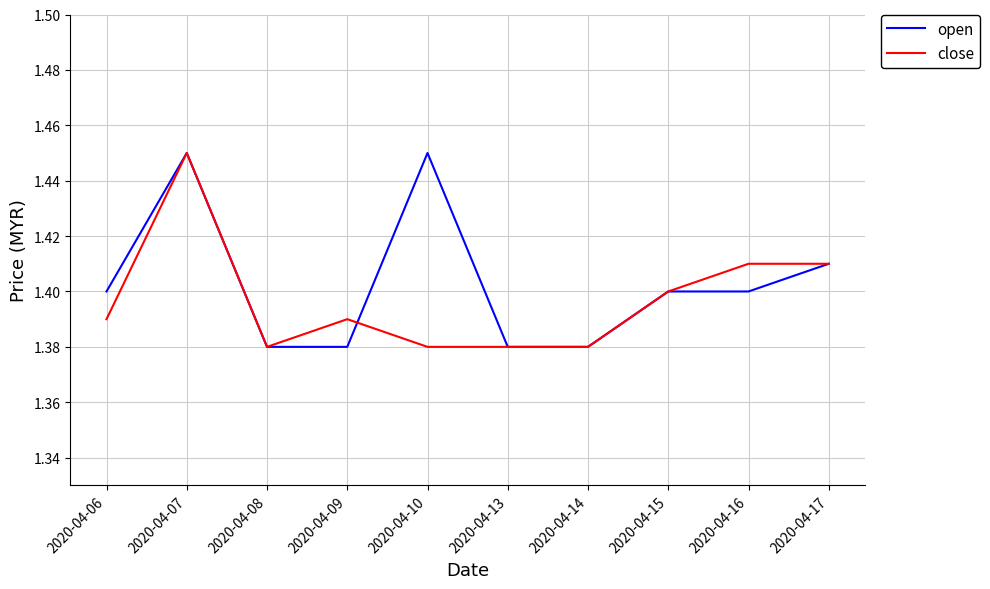

At which category is the sum across all series the highest?

2020-04-07